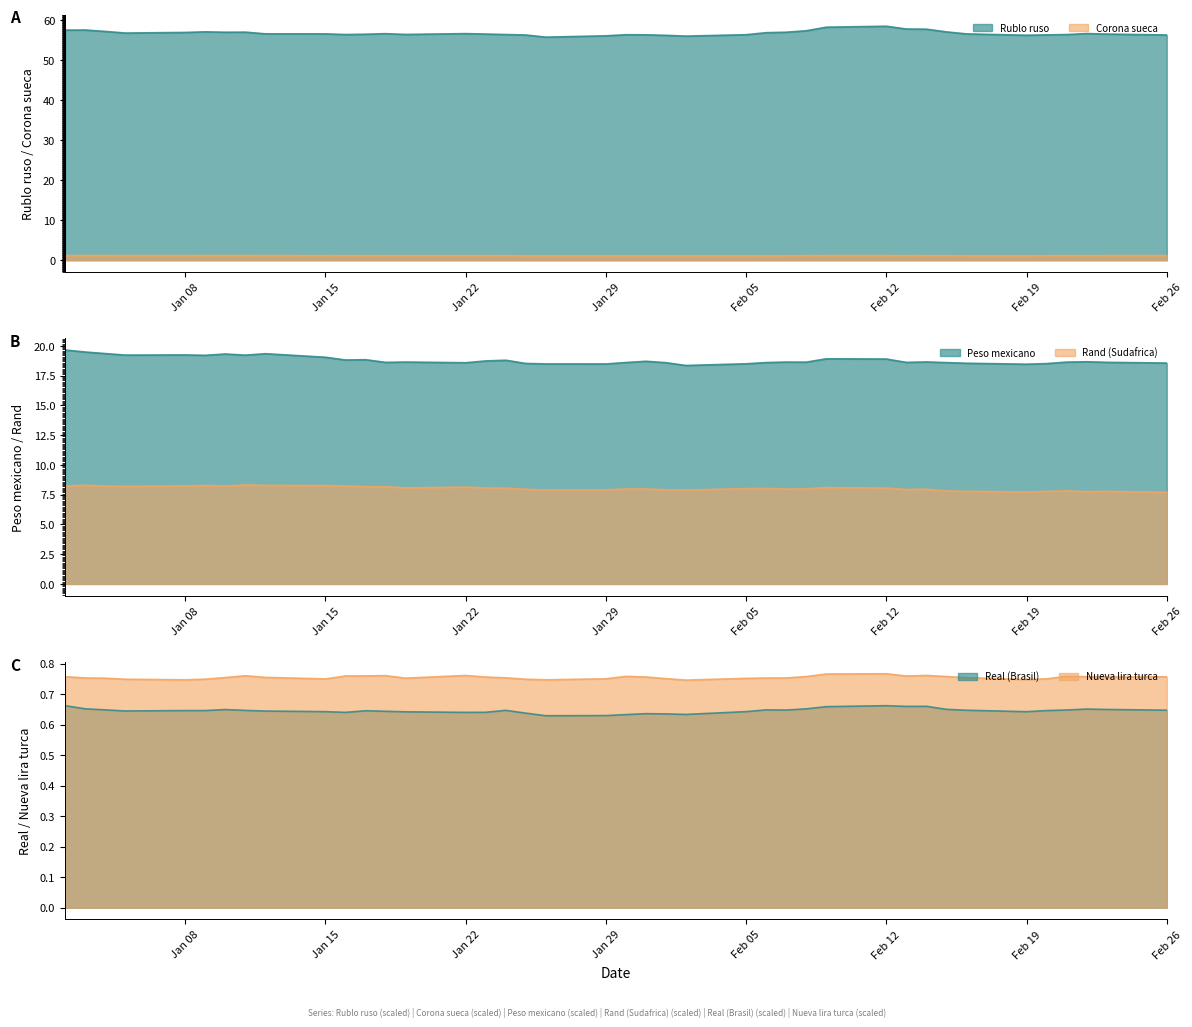

What is the total value across all series at 31-01-2018?

85.6